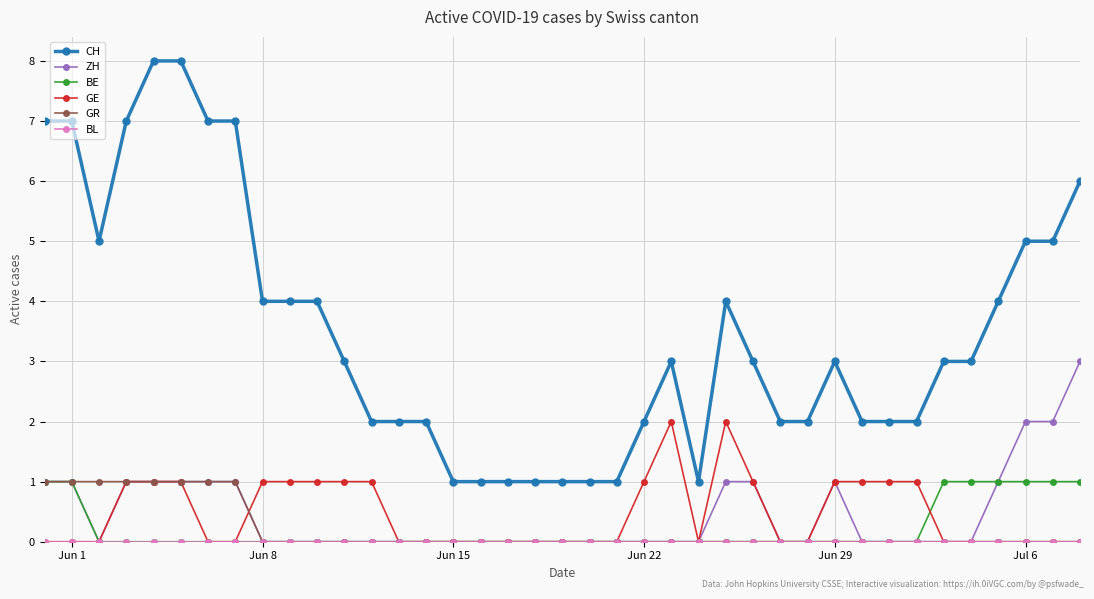

How many data points does each series have?

39